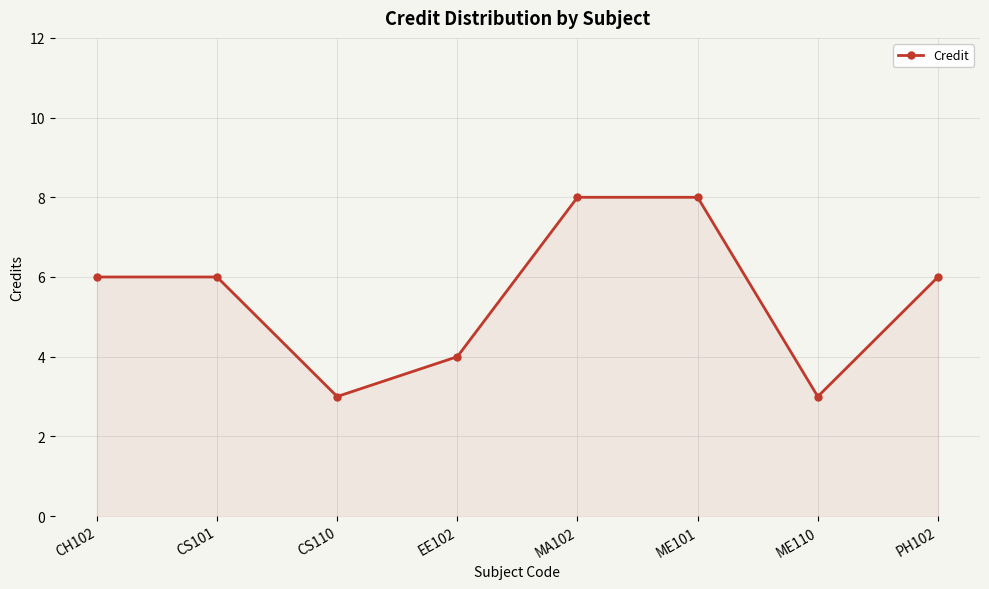

What is the difference between the maximum and minimum values?

5